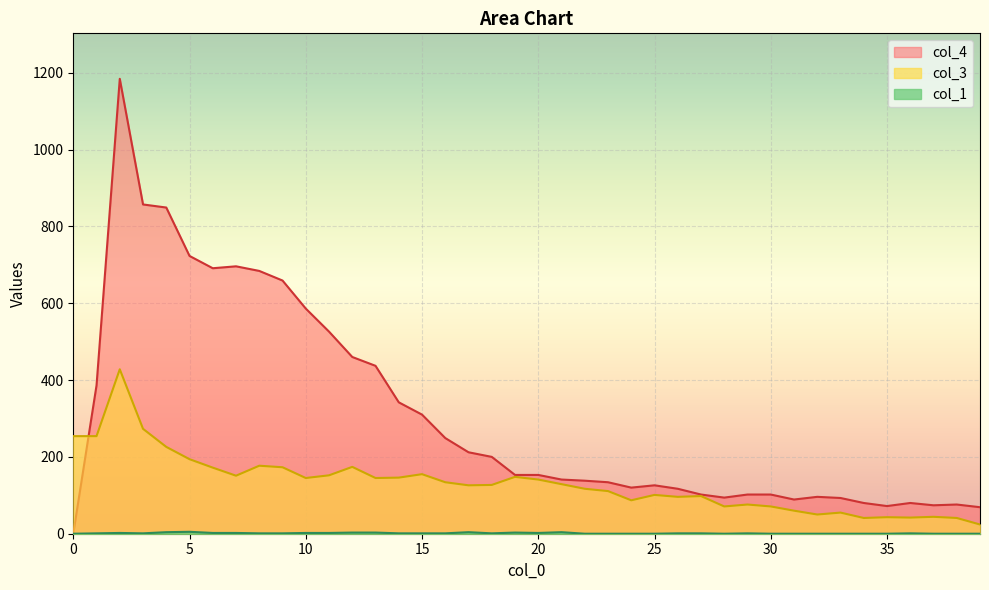

Where is col_4 nearest to the value 592?

10